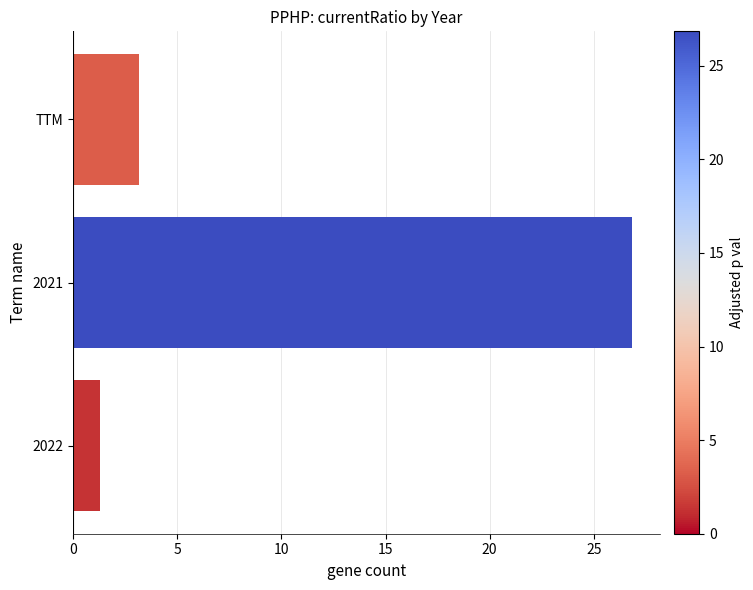

True or false: the data shows 26.8 at 2021.

True